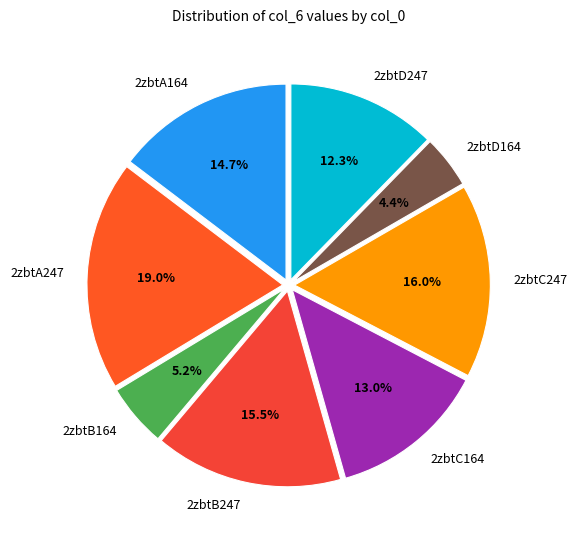

What is the largest slice in the pie chart?

2zbtA247